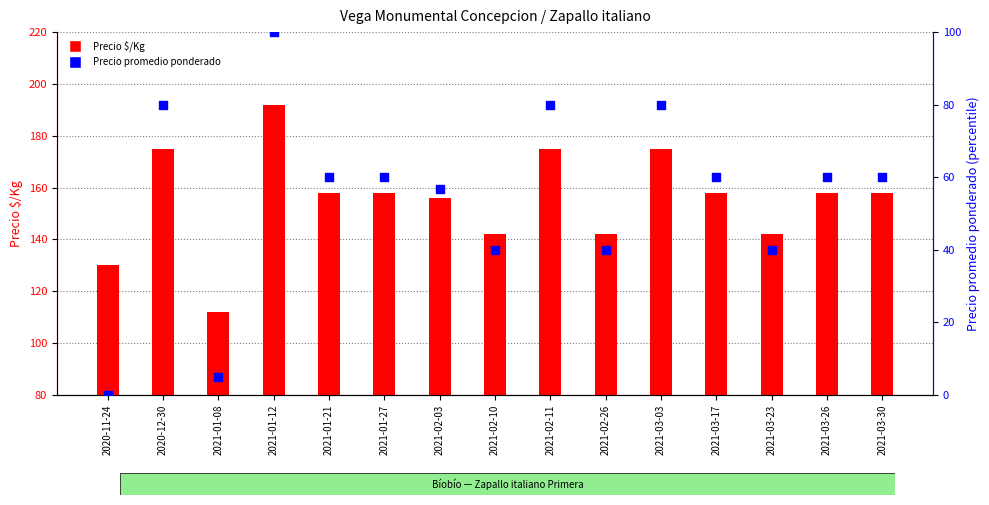

Which series contains the lowest Y value?

Precio promedio ponderado